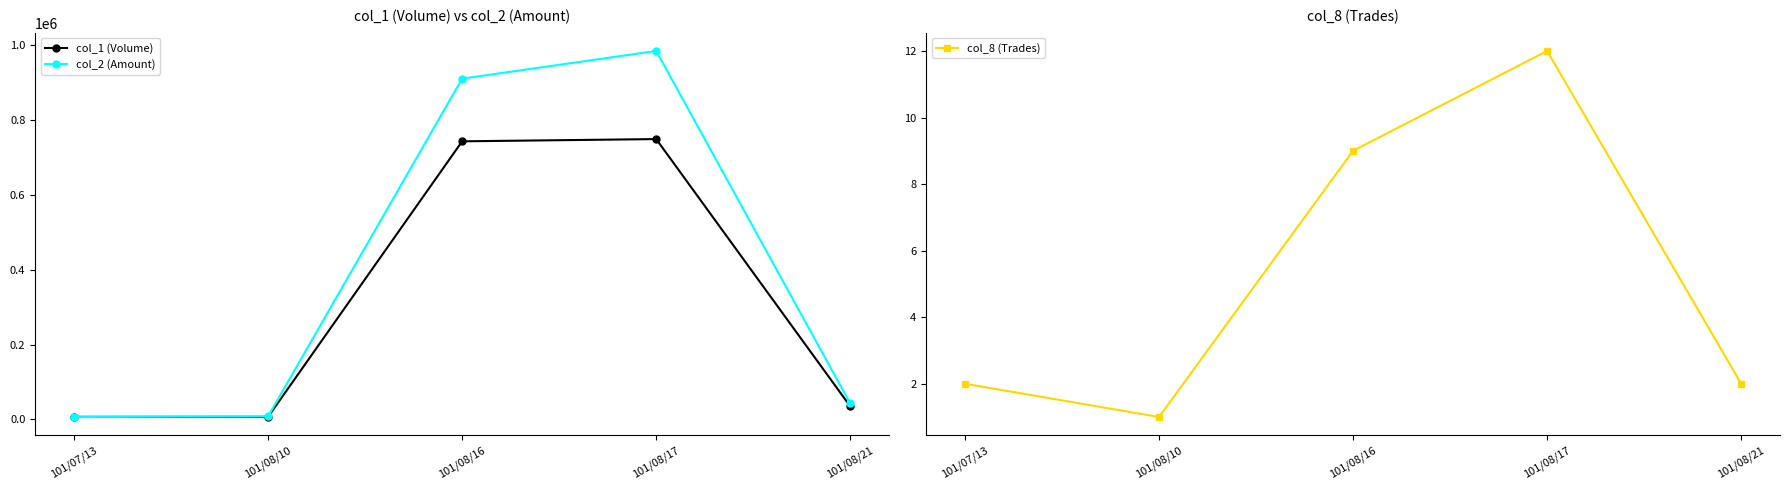

Which series has the widest spread of values?

col_2 (Amount)